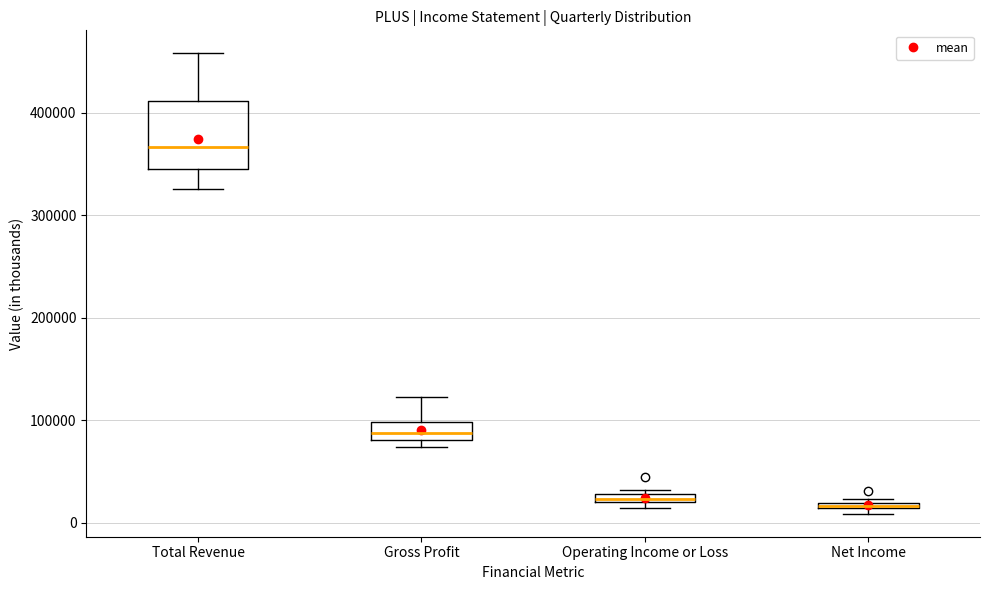

Which box is the tallest, from its lower edge to its upper edge?

Total Revenue